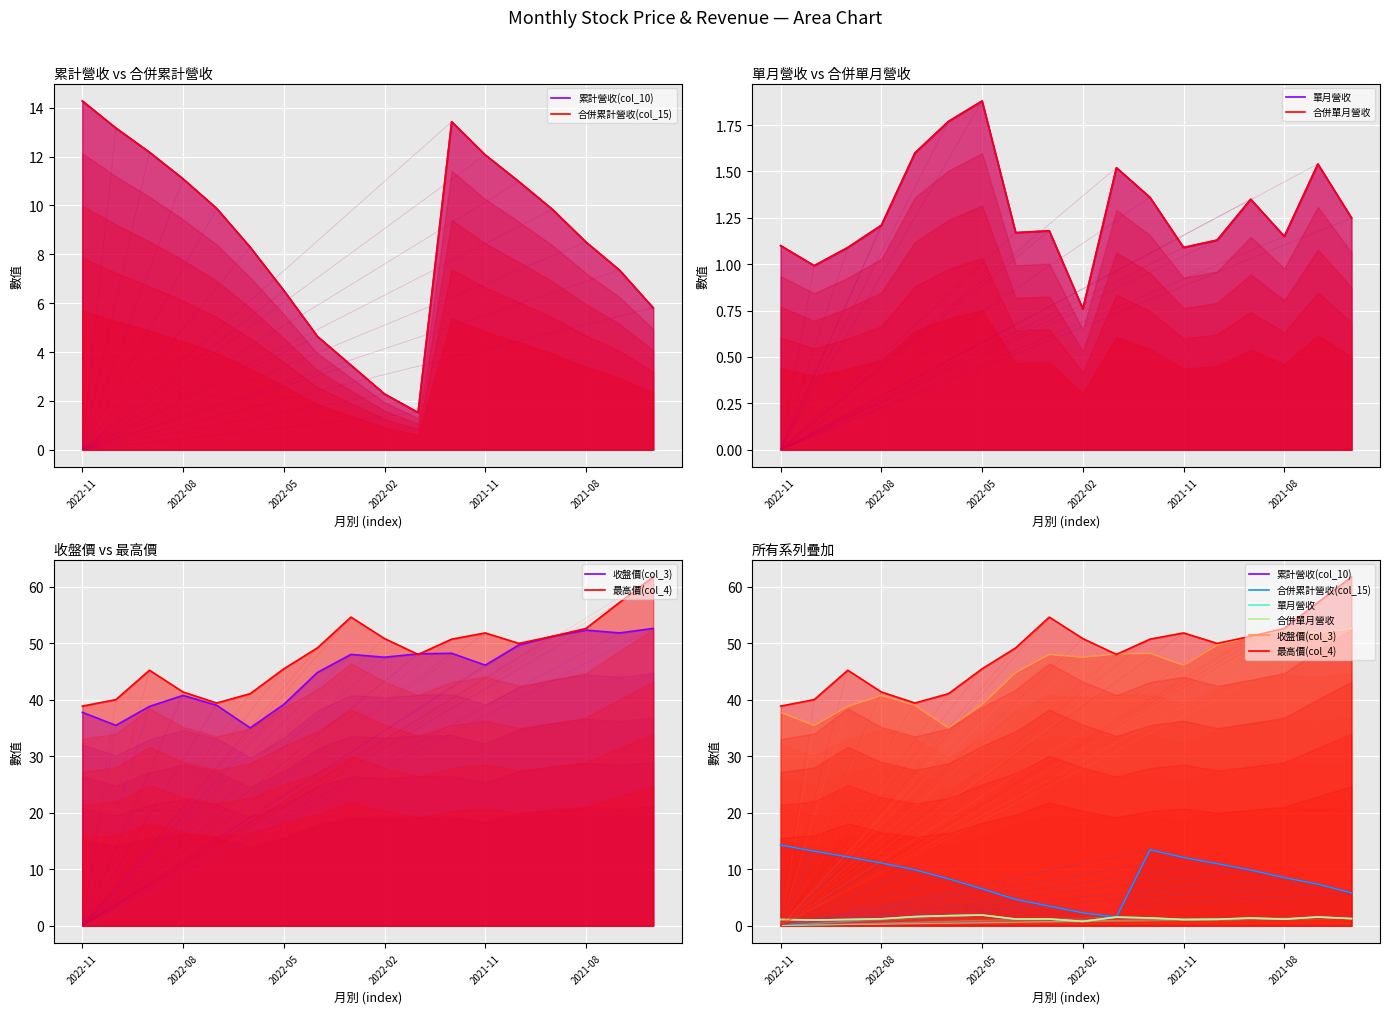

How many lines are shown in the chart?

6